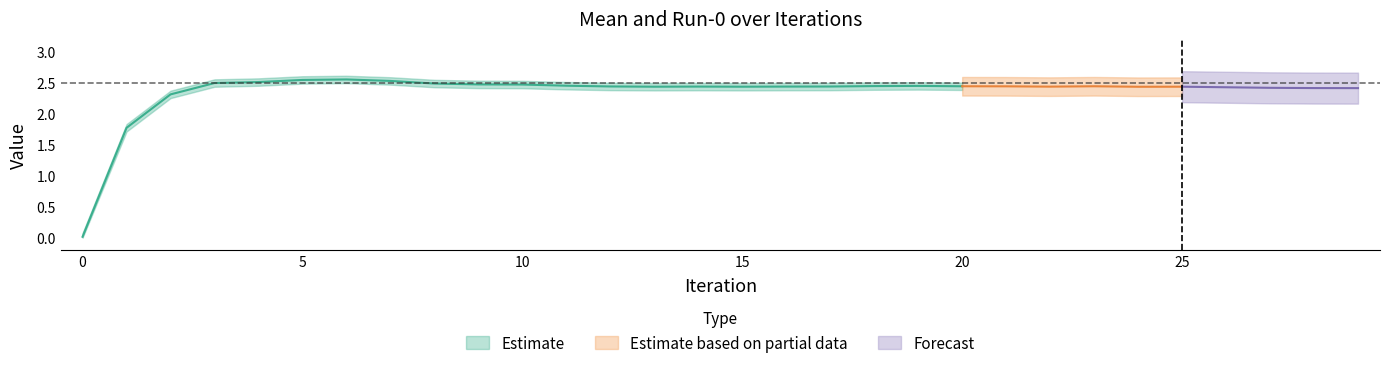

The Run-0 series shows 1.2 at 23. True or false?

False